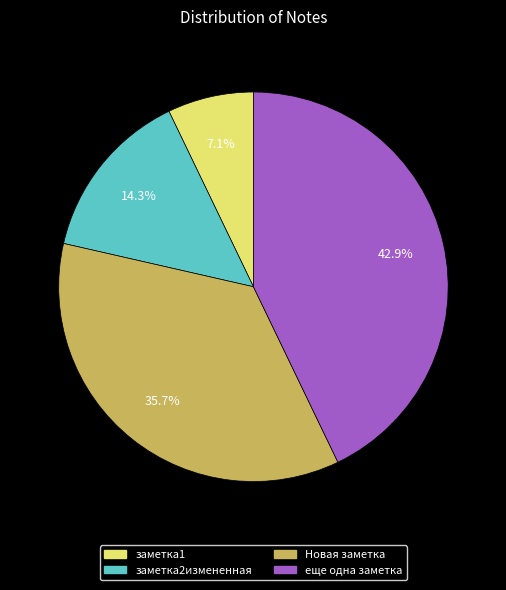

Is заметка2измененная the majority of the pie?

No